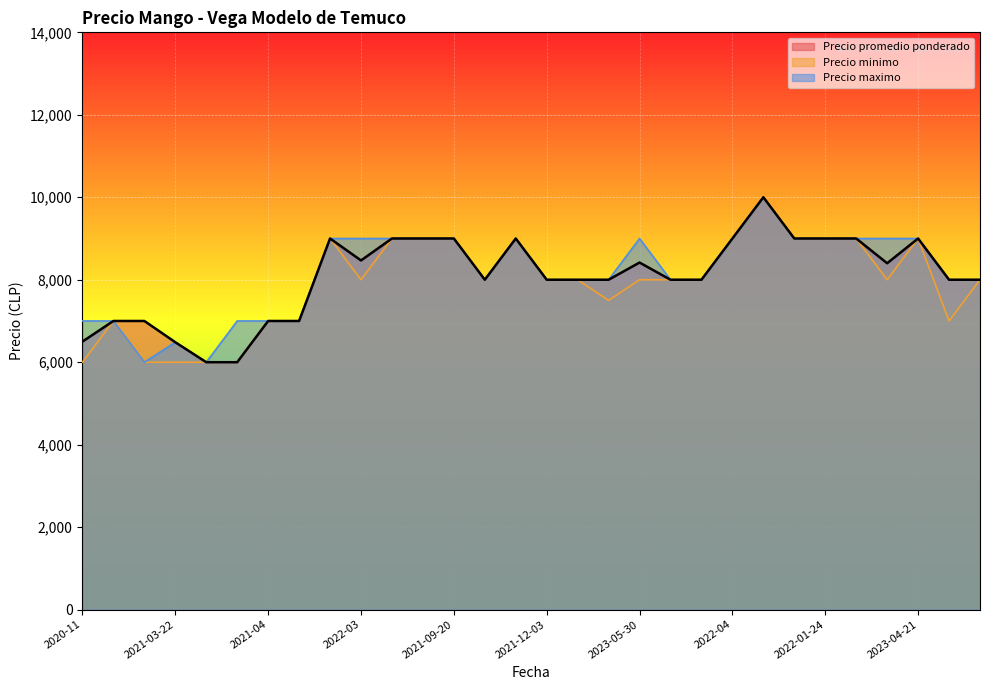

True or false: Precio promedio ponderado and Precio minimo intersect in this chart.

False